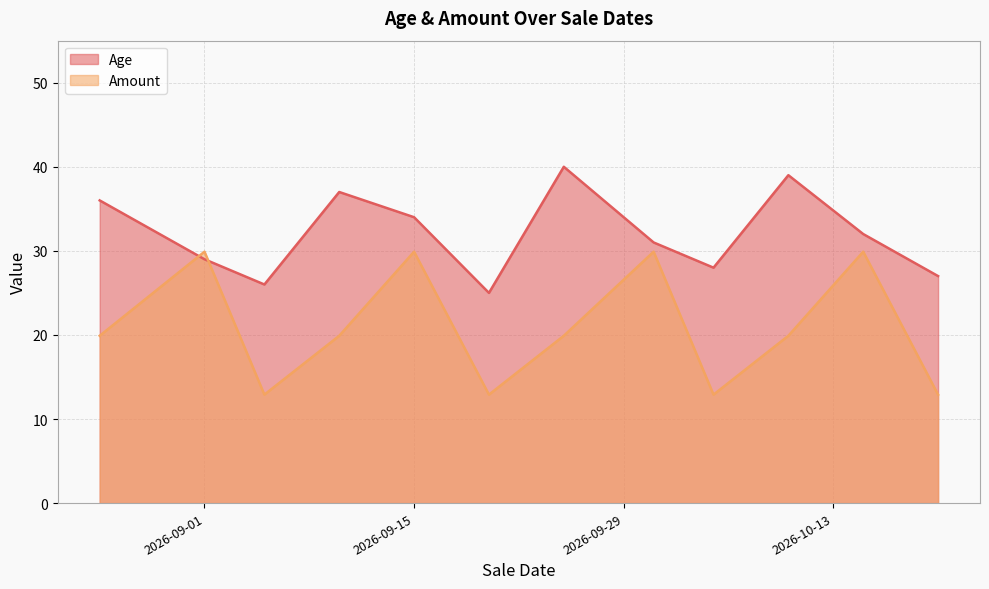

Rank the series by their average value, from highest to lowest.

Age, Amount